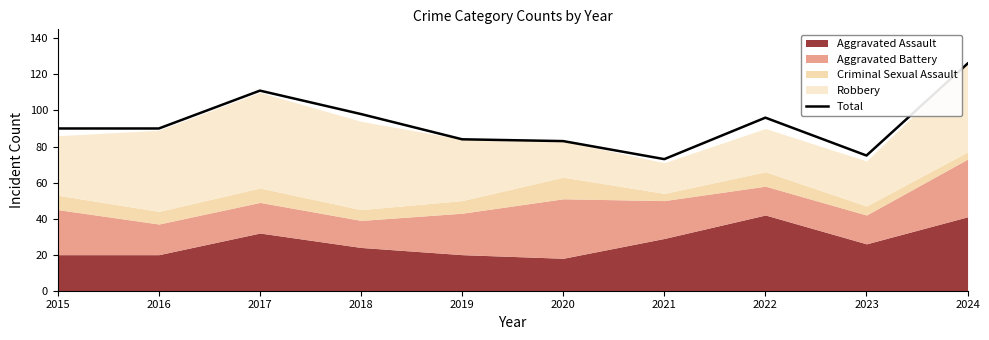

What is the maximum value shown in the chart?

126